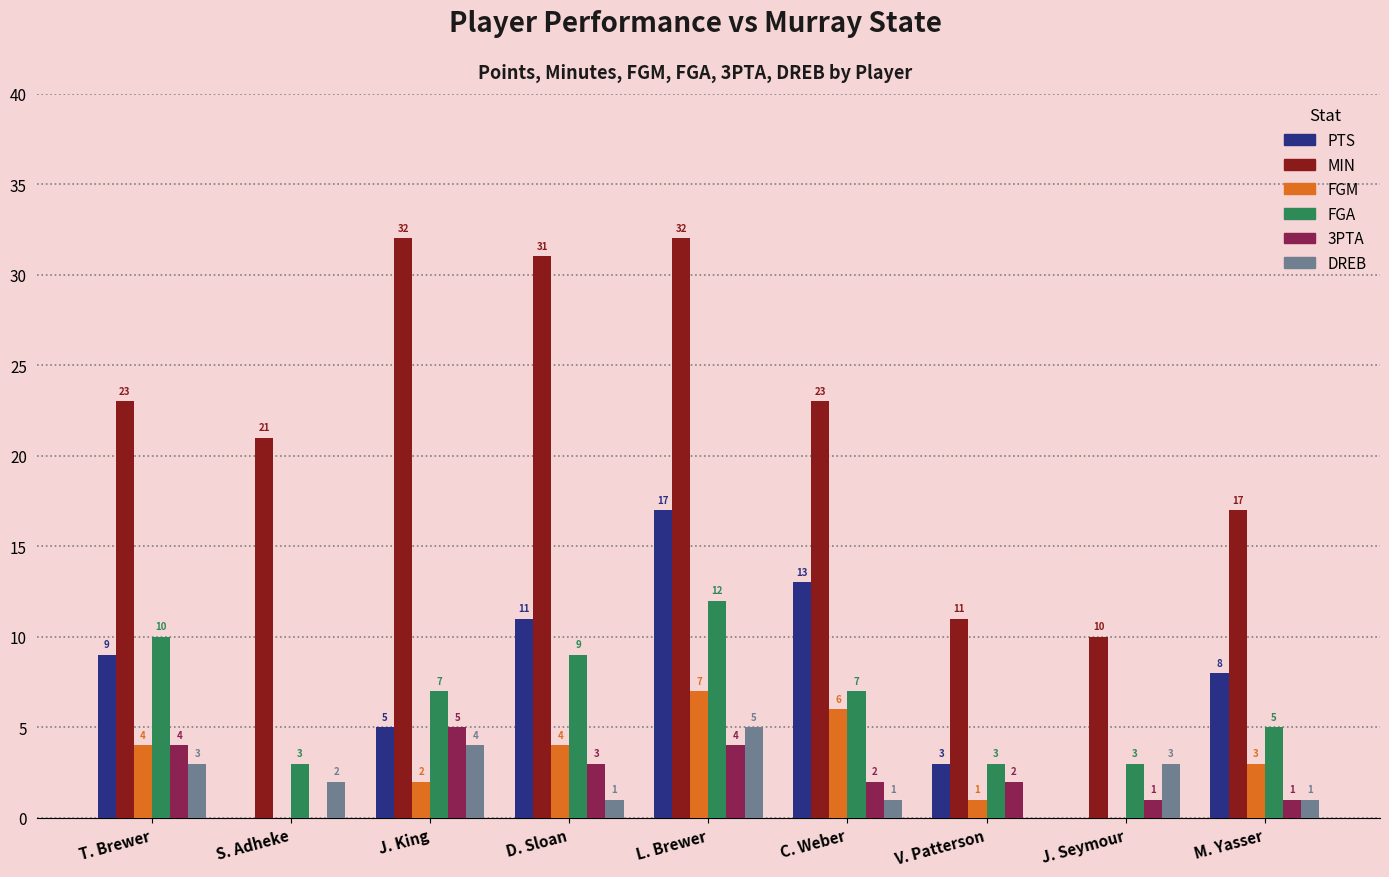

What is the sum of the FGM values at C. Weber and J. King?

8